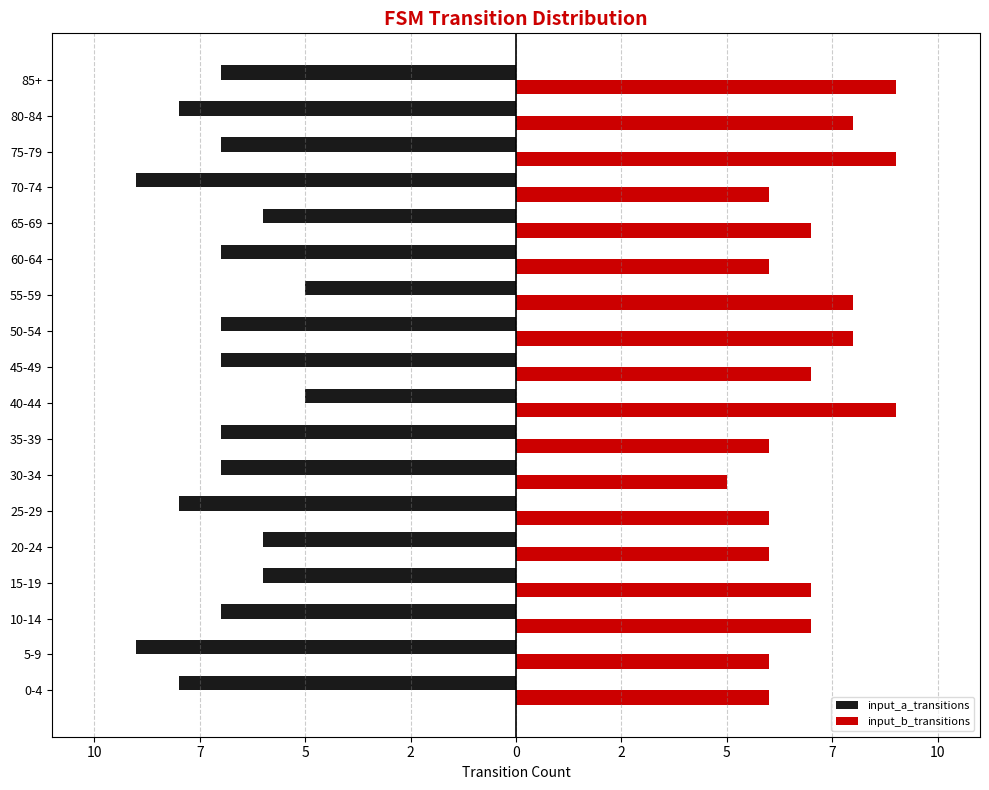

What are all the series names shown in the legend?

input_a_transitions, input_b_transitions